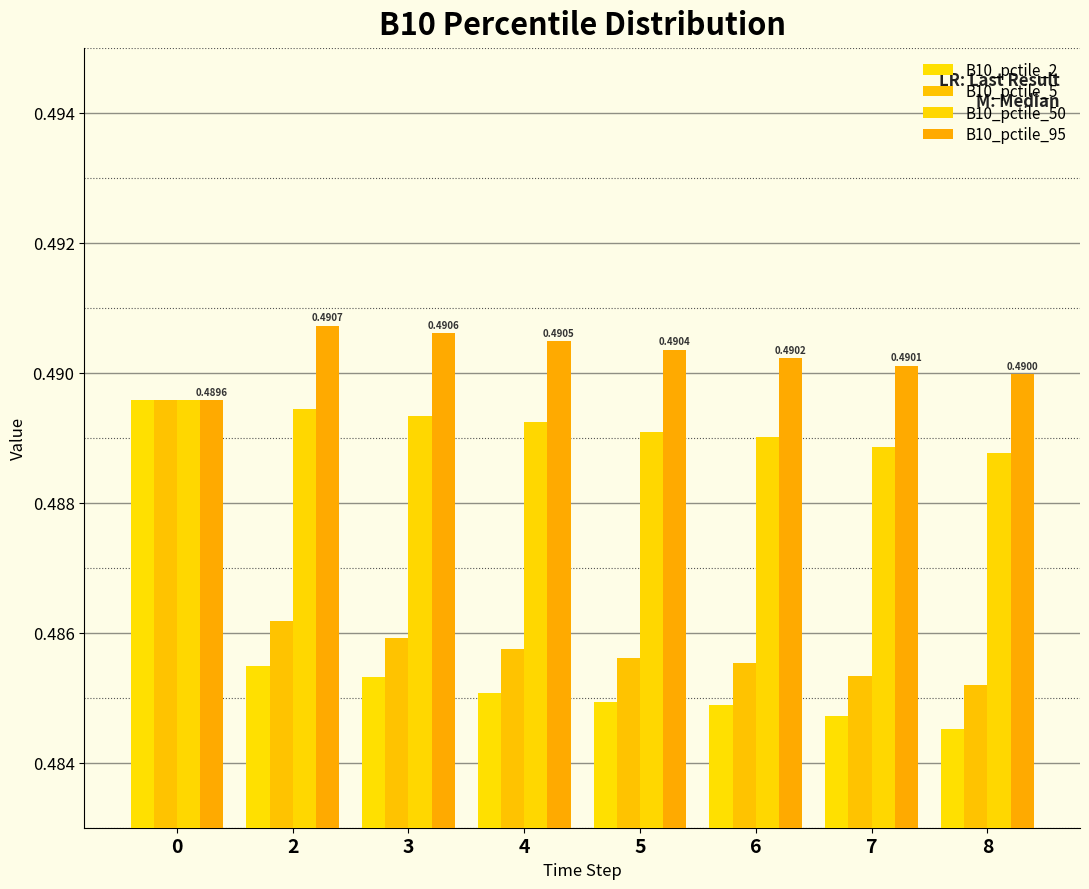

What is the value of the B10_pctile_2 bar at the 6th from the left?

0.5